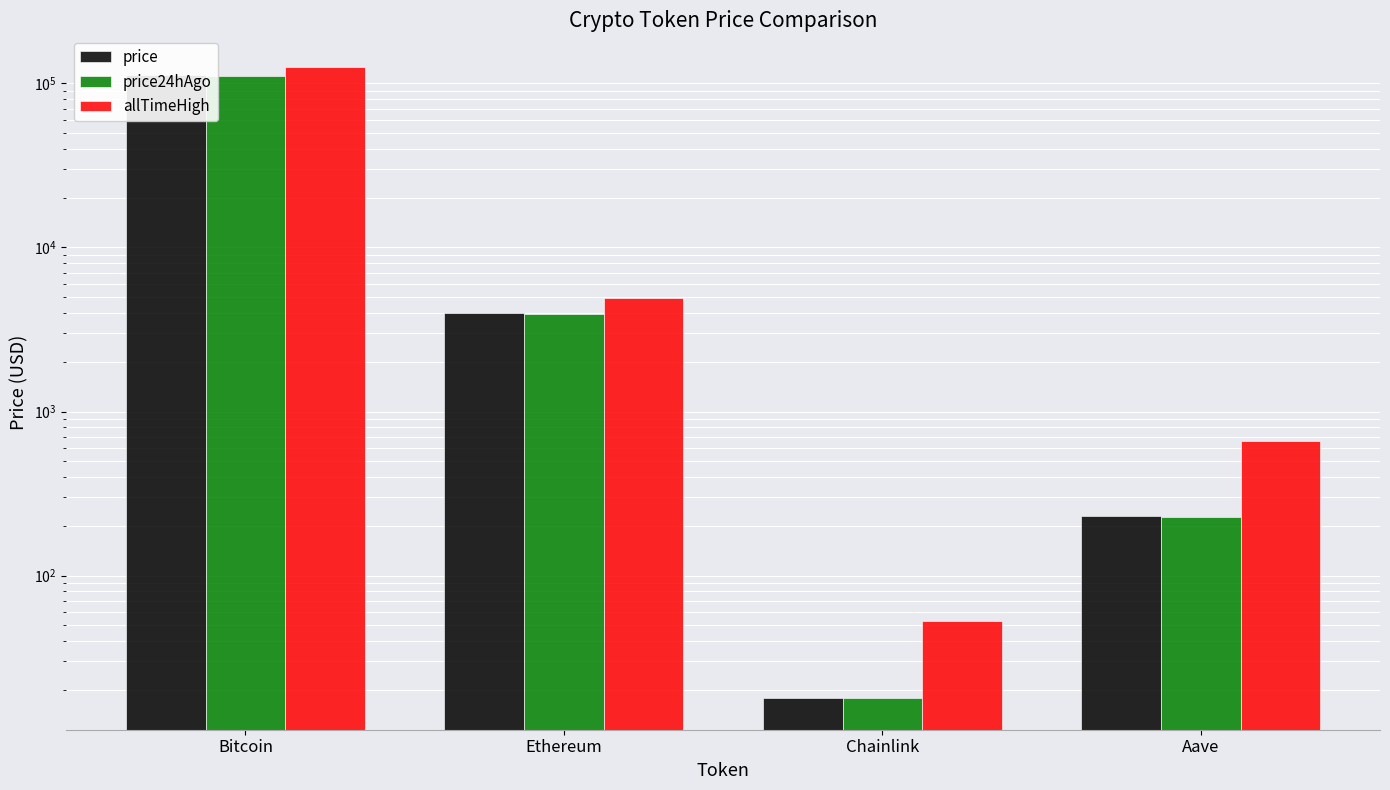

What is the difference between the maximum and minimum values in the price series?

112341.9